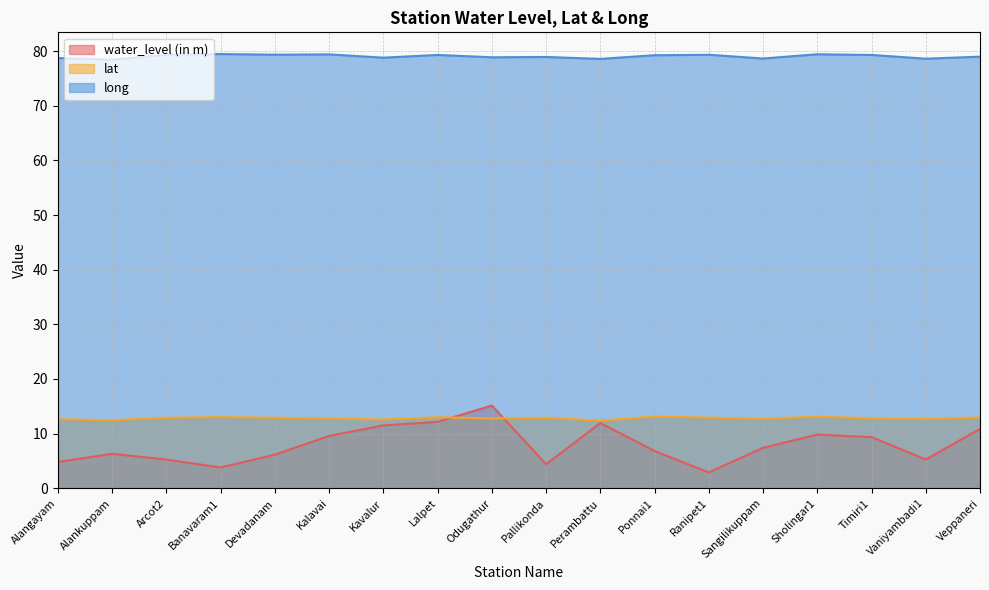

Does the chart display data point markers on the line(s)?

No